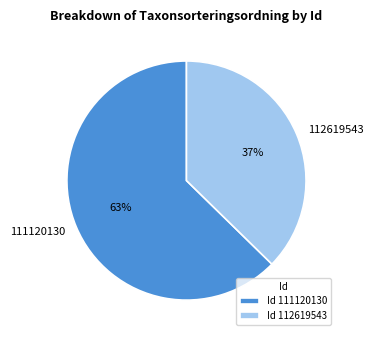

Does 112619543 account for over 50% of the chart?

No